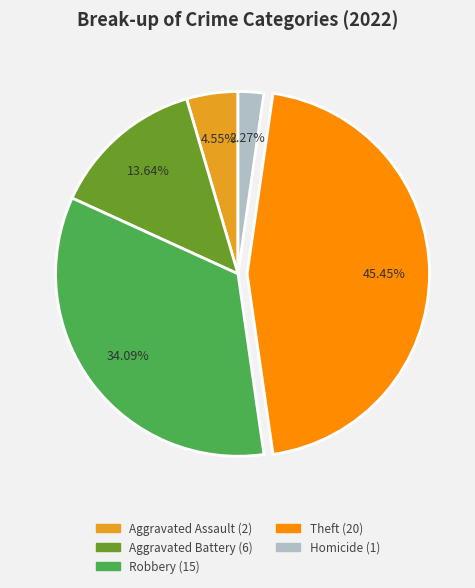

Is there a majority slice in this chart?

No